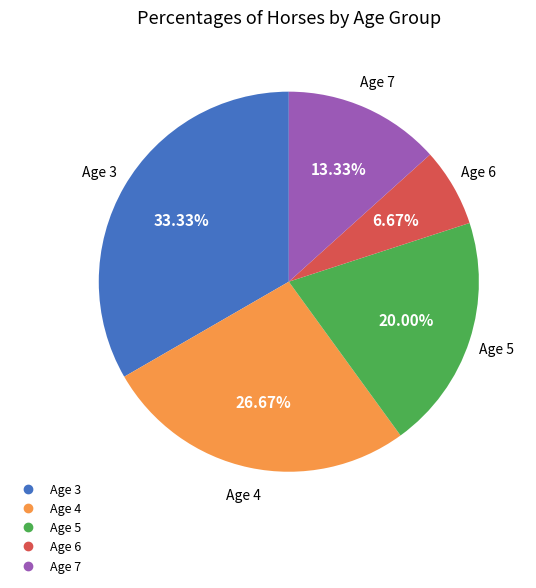

What percentage do Age 5 and Age 7 together represent?

33.3%